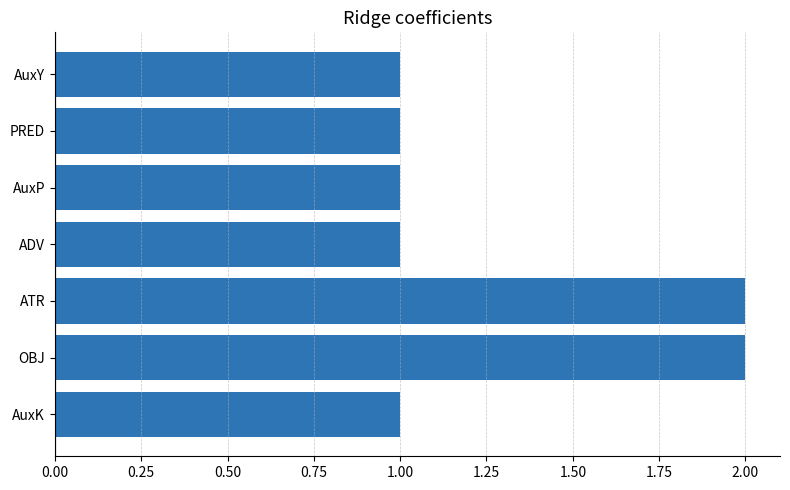

Reading bottom to top, transcribe all the data shown in this chart.

1	2	2	1	1	1	1